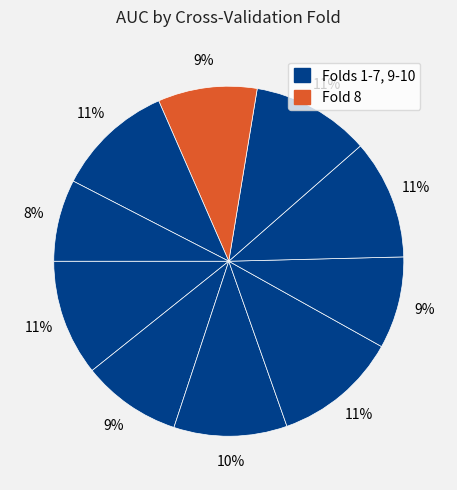

How many slices are in this pie chart?

10